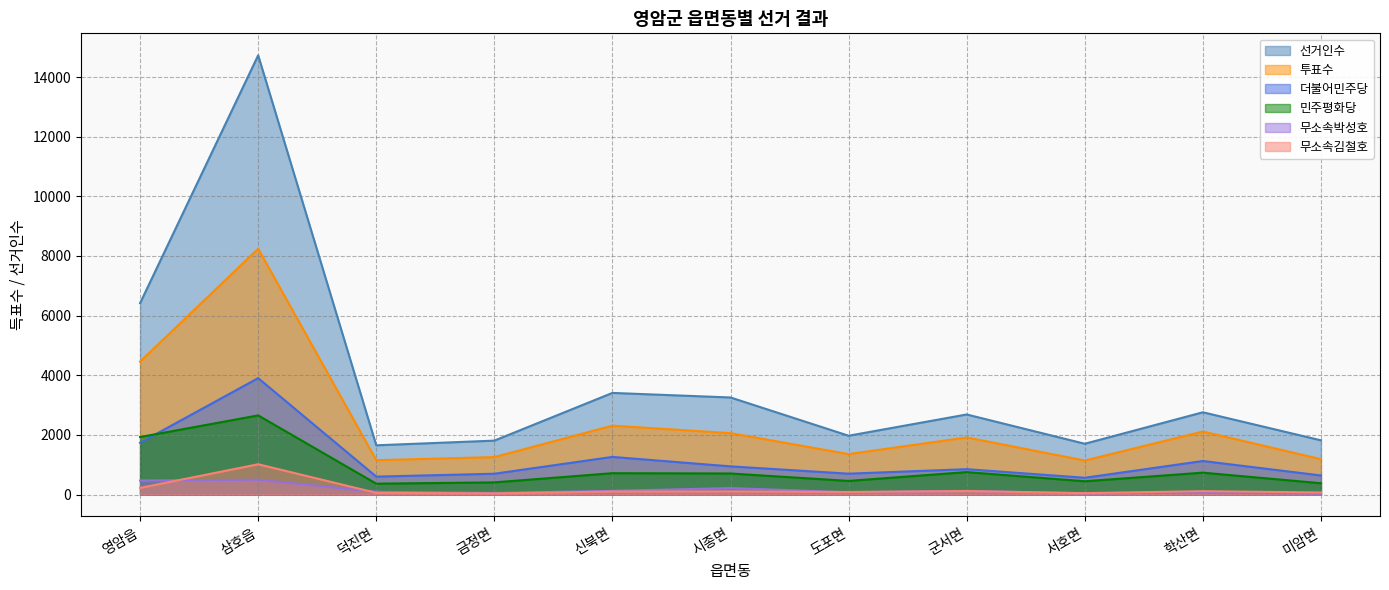

Rank the series at 미암면 from lowest to highest value.

무소속박성호, 무소속김철호, 민주평화당, 더불어민주당, 투표수, 선거인수